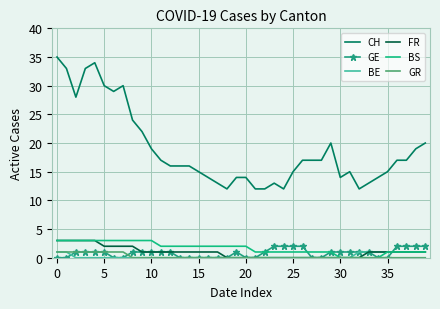

At how many categories does at least one series exceed 2?

40